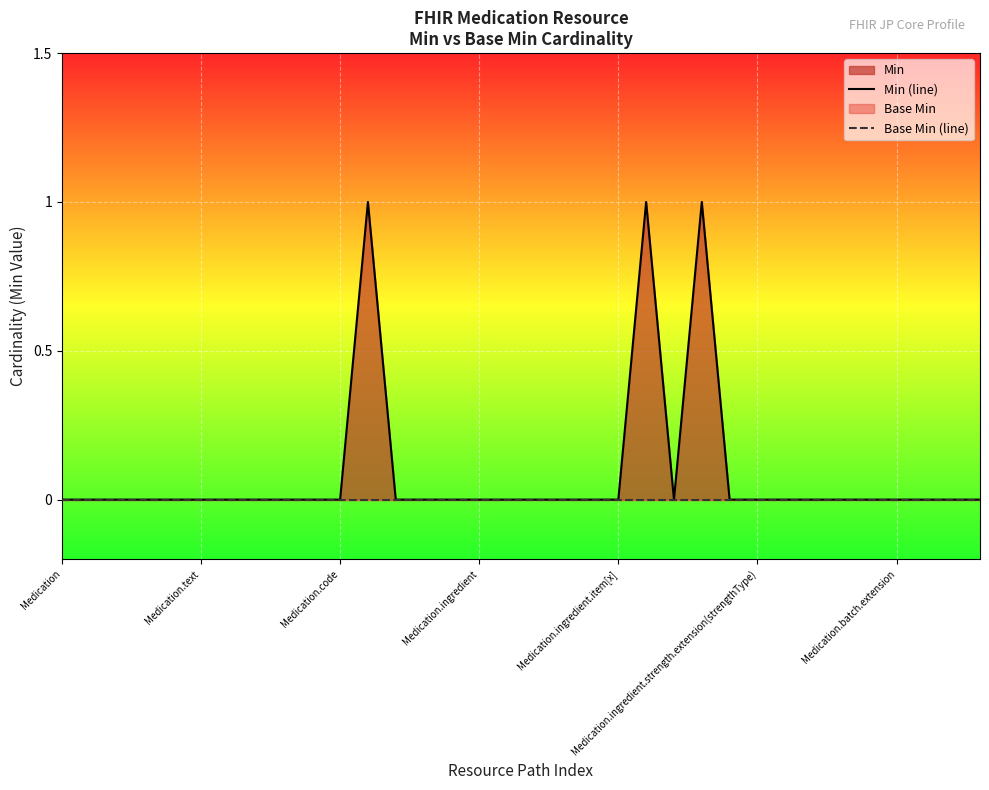

Which has a higher value, 13 or 15?

13